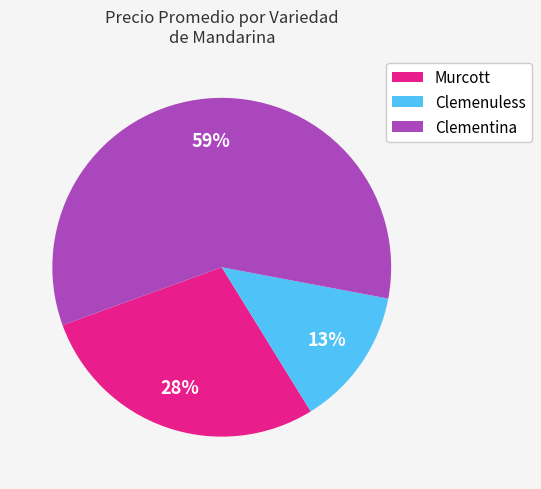

To the nearest percent, what is the average slice percentage?

33%